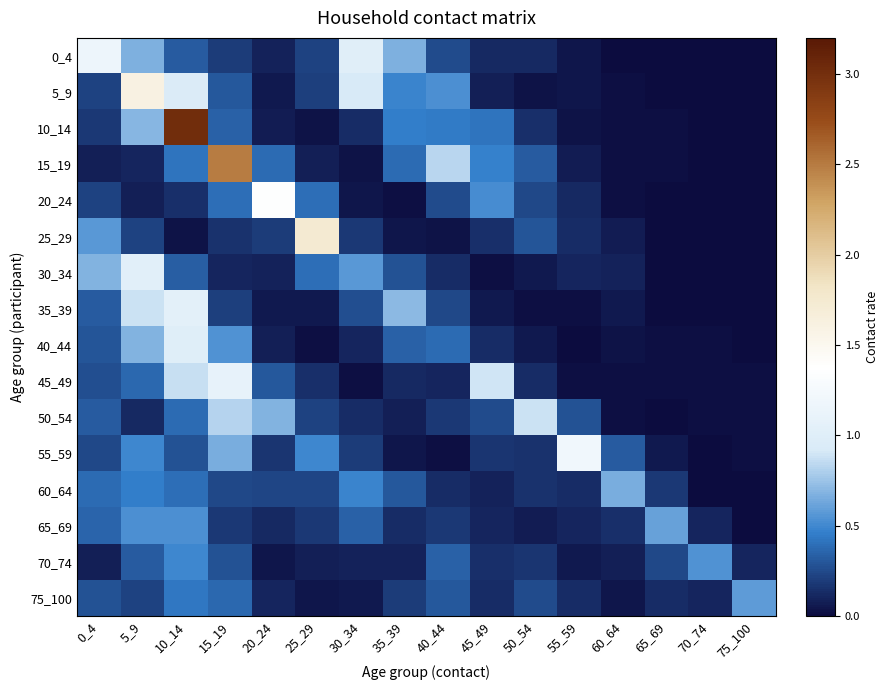

Reading right to left, transcribe all the data shown in this chart.

0_4: 75_100=0.0	70_74=0.0	65_69=0.0	60_64=0.0	55_59=0.0	50_54=0.1	45_49=0.1	40_44=0.3	35_39=0.7	30_34=1.0	25_29=0.2	20_24=0.1	15_19=0.2	10_14=0.3	5_9=0.7	0_4=1.2
5_9: 75_100=0.0	70_74=0.0	65_69=0.0	60_64=0.0	55_59=0.0	50_54=0.0	45_49=0.1	40_44=0.5	35_39=0.5	30_34=0.9	25_29=0.2	20_24=0.1	15_19=0.3	10_14=0.9	5_9=1.6	0_4=0.2
10_14: 75_100=0.0	70_74=0.0	65_69=0.0	60_64=0.0	55_59=0.0	50_54=0.1	45_49=0.4	40_44=0.4	35_39=0.5	30_34=0.1	25_29=0.0	20_24=0.1	15_19=0.3	10_14=3.0	5_9=0.7	0_4=0.2
15_19: 75_100=0.0	70_74=0.0	65_69=0.0	60_64=0.0	55_59=0.1	50_54=0.3	45_49=0.5	40_44=0.8	35_39=0.4	30_34=0.0	25_29=0.1	20_24=0.4	15_19=2.5	10_14=0.4	5_9=0.1	0_4=0.1
20_24: 75_100=0.0	70_74=0.0	65_69=0.0	60_64=0.0	55_59=0.1	50_54=0.2	45_49=0.5	40_44=0.3	35_39=0.0	30_34=0.0	25_29=0.4	20_24=1.4	15_19=0.4	10_14=0.1	5_9=0.1	0_4=0.2
25_29: 75_100=0.0	70_74=0.0	65_69=0.0	60_64=0.1	55_59=0.1	50_54=0.3	45_49=0.1	40_44=0.0	35_39=0.0	30_34=0.2	25_29=1.7	20_24=0.2	15_19=0.2	10_14=0.0	5_9=0.2	0_4=0.6
30_34: 75_100=0.0	70_74=0.0	65_69=0.0	60_64=0.1	55_59=0.1	50_54=0.1	45_49=0.0	40_44=0.1	35_39=0.3	30_34=0.6	25_29=0.4	20_24=0.1	15_19=0.1	10_14=0.3	5_9=1.0	0_4=0.7
35_39: 75_100=0.0	70_74=0.0	65_69=0.0	60_64=0.1	55_59=0.0	50_54=0.0	45_49=0.1	40_44=0.2	35_39=0.7	30_34=0.3	25_29=0.1	20_24=0.1	15_19=0.2	10_14=1.0	5_9=0.9	0_4=0.3
40_44: 75_100=0.0	70_74=0.0	65_69=0.0	60_64=0.0	55_59=0.0	50_54=0.1	45_49=0.1	40_44=0.4	35_39=0.3	30_34=0.1	25_29=0.0	20_24=0.1	15_19=0.5	10_14=1.0	5_9=0.7	0_4=0.3
45_49: 75_100=0.0	70_74=0.0	65_69=0.0	60_64=0.0	55_59=0.0	50_54=0.1	45_49=0.9	40_44=0.1	35_39=0.1	30_34=0.0	25_29=0.1	20_24=0.3	15_19=1.1	10_14=0.9	5_9=0.4	0_4=0.3
50_54: 75_100=0.0	70_74=0.0	65_69=0.0	60_64=0.0	55_59=0.3	50_54=0.9	45_49=0.3	40_44=0.2	35_39=0.1	30_34=0.1	25_29=0.2	20_24=0.7	15_19=0.8	10_14=0.4	5_9=0.1	0_4=0.3
55_59: 75_100=0.0	70_74=0.0	65_69=0.1	60_64=0.3	55_59=1.2	50_54=0.2	45_49=0.2	40_44=0.0	35_39=0.0	30_34=0.2	25_29=0.5	20_24=0.2	15_19=0.7	10_14=0.3	5_9=0.5	0_4=0.2
60_64: 75_100=0.0	70_74=0.0	65_69=0.2	60_64=0.7	55_59=0.1	50_54=0.2	45_49=0.1	40_44=0.1	35_39=0.3	30_34=0.5	25_29=0.2	20_24=0.2	15_19=0.2	10_14=0.4	5_9=0.5	0_4=0.4
65_69: 75_100=0.0	70_74=0.1	65_69=0.6	60_64=0.1	55_59=0.1	50_54=0.1	45_49=0.1	40_44=0.2	35_39=0.1	30_34=0.3	25_29=0.2	20_24=0.1	15_19=0.2	10_14=0.5	5_9=0.5	0_4=0.4
70_74: 75_100=0.1	70_74=0.5	65_69=0.2	60_64=0.1	55_59=0.1	50_54=0.2	45_49=0.1	40_44=0.3	35_39=0.1	30_34=0.1	25_29=0.1	20_24=0.0	15_19=0.3	10_14=0.5	5_9=0.3	0_4=0.1
75_100: 75_100=0.6	70_74=0.1	65_69=0.1	60_64=0.0	55_59=0.1	50_54=0.3	45_49=0.1	40_44=0.3	35_39=0.2	30_34=0.1	25_29=0.0	20_24=0.1	15_19=0.4	10_14=0.4	5_9=0.2	0_4=0.3